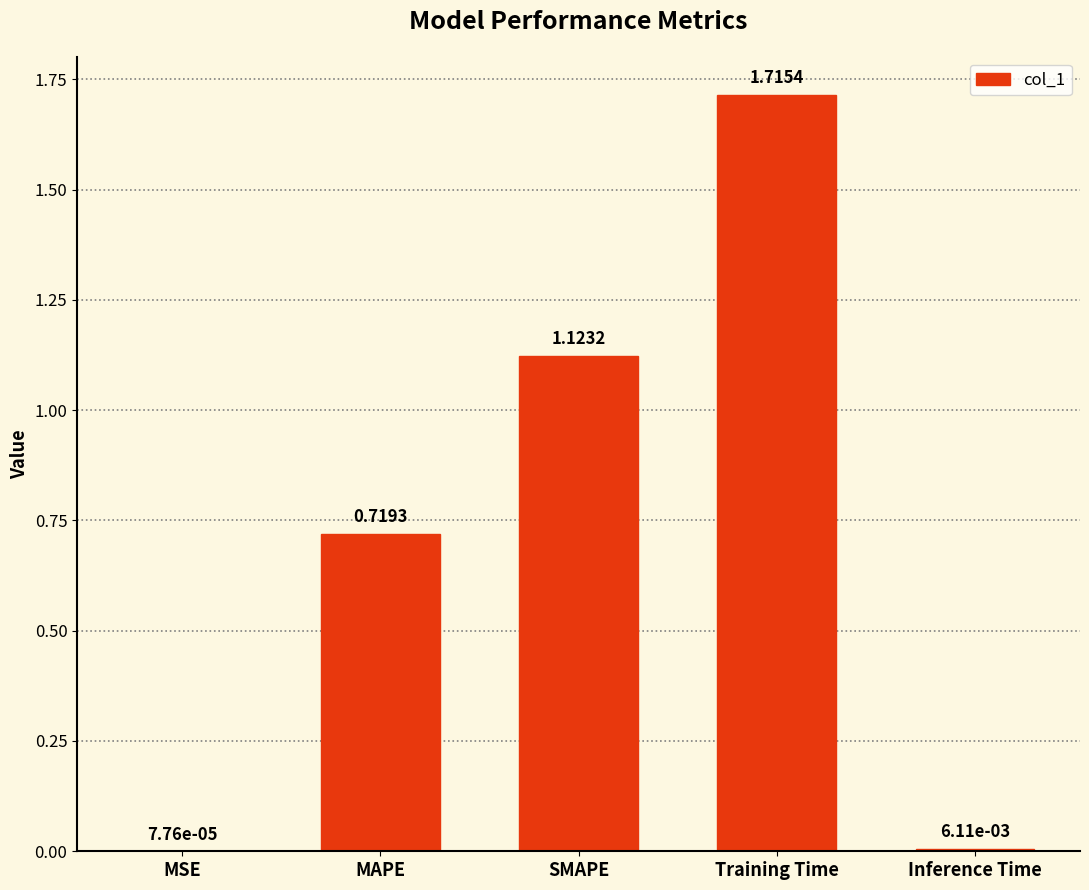

What is the sum of all values?

3.6